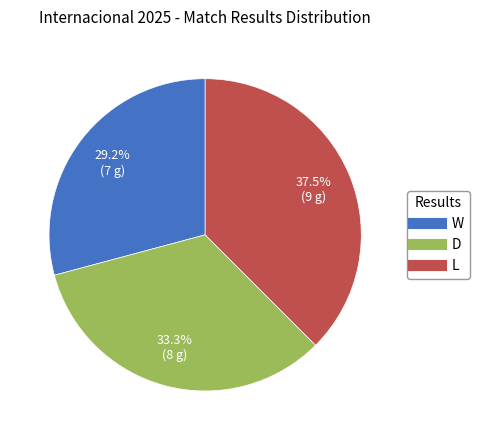

To the nearest percent, what percentage of the pie is D?

33%